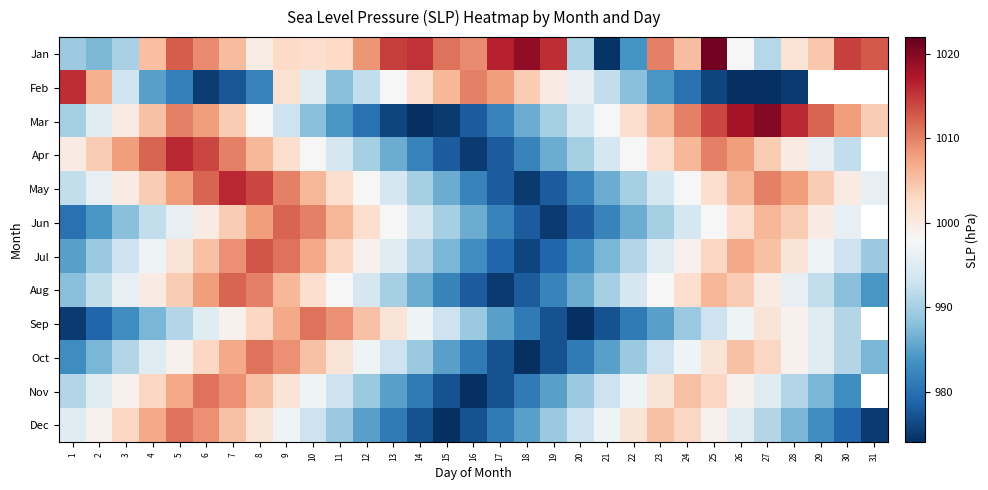

Rank the categories by May value from lowest to highest.

18, 17, 19, 16, 20, 15, 21, 14, 22, 1, 13, 23, 2, 31, 12, 24, 3, 30, 11, 25, 4, 29, 10, 26, 5, 28, 9, 27, 6, 8, 7